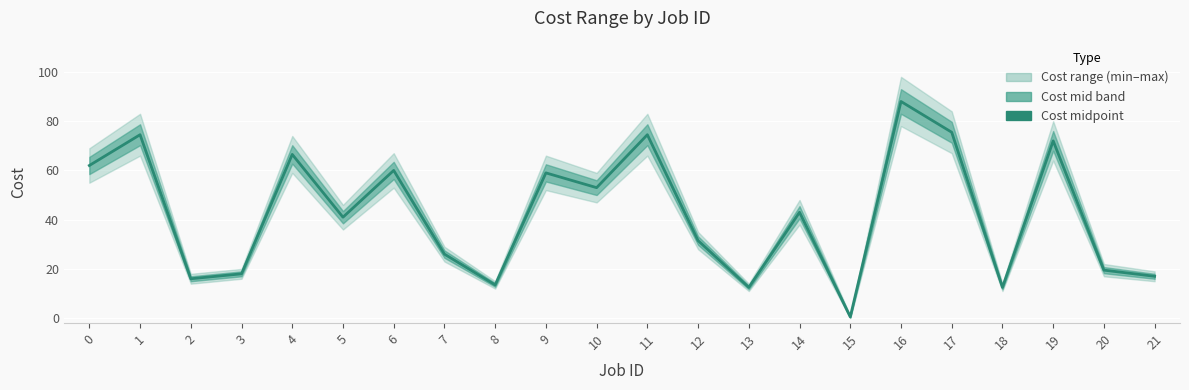

True or false: the data shows 74.5 at 1.

True